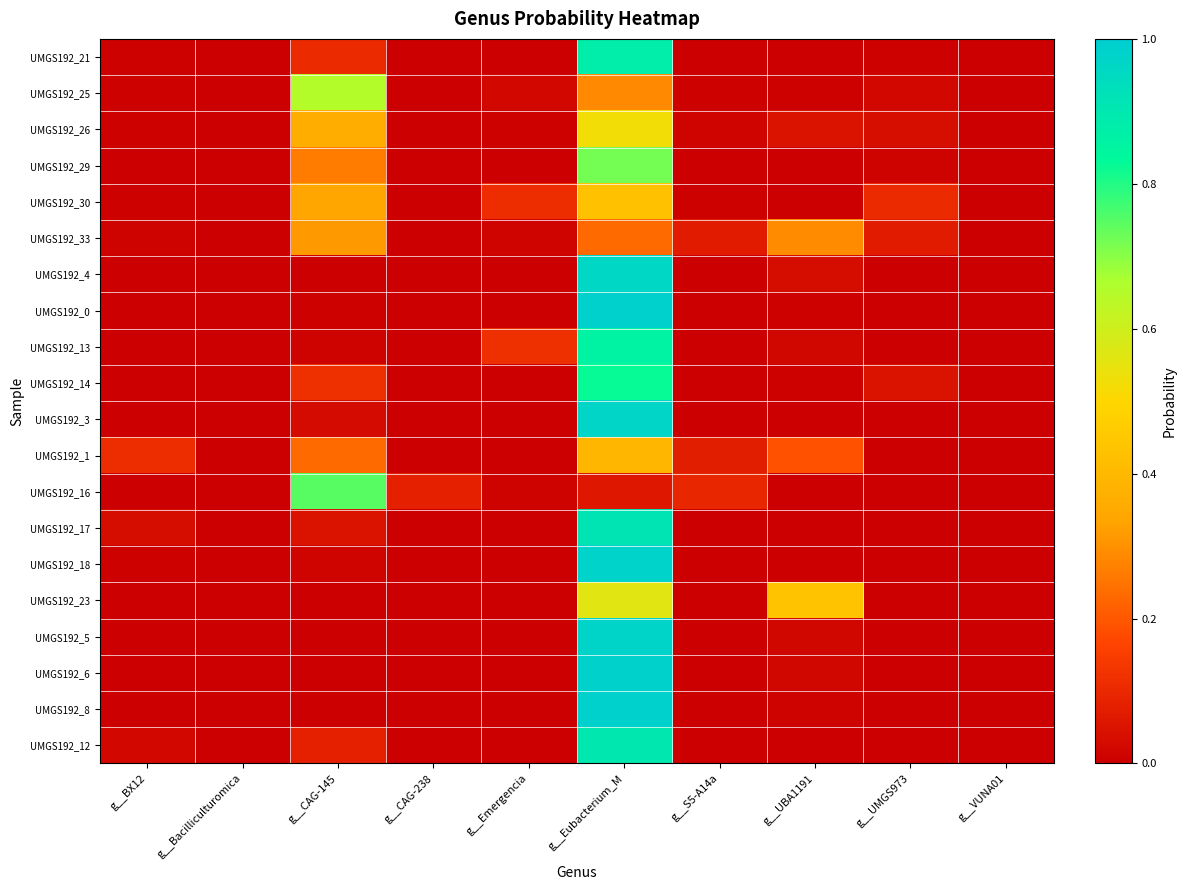

Reading right to left, list all the values displayed in this chart.

UMGS192_21: g__VUNA01=0.0	g__UMGS973=0.0	g__UBA1191=0.0	g__S5-A14a=0.0	g__Eubacterium_M=0.9	g__Emergencia=0.0	g__CAG-238=0.0	g__CAG-145=0.1	g__Bacilliculturomica=0.0	g__BX12=0.0
UMGS192_25: g__VUNA01=0.0	g__UMGS973=0.0	g__UBA1191=0.0	g__S5-A14a=0.0	g__Eubacterium_M=0.3	g__Emergencia=0.0	g__CAG-238=0.0	g__CAG-145=0.7	g__Bacilliculturomica=0.0	g__BX12=0.0
UMGS192_26: g__VUNA01=0.0	g__UMGS973=0.0	g__UBA1191=0.0	g__S5-A14a=0.0	g__Eubacterium_M=0.5	g__Emergencia=0.0	g__CAG-238=0.0	g__CAG-145=0.4	g__Bacilliculturomica=0.0	g__BX12=0.0
UMGS192_29: g__VUNA01=0.0	g__UMGS973=0.0	g__UBA1191=0.0	g__S5-A14a=0.0	g__Eubacterium_M=0.7	g__Emergencia=0.0	g__CAG-238=0.0	g__CAG-145=0.3	g__Bacilliculturomica=0.0	g__BX12=0.0
UMGS192_30: g__VUNA01=0.0	g__UMGS973=0.1	g__UBA1191=0.0	g__S5-A14a=0.0	g__Eubacterium_M=0.4	g__Emergencia=0.1	g__CAG-238=0.0	g__CAG-145=0.3	g__Bacilliculturomica=0.0	g__BX12=0.0
UMGS192_33: g__VUNA01=0.0	g__UMGS973=0.1	g__UBA1191=0.3	g__S5-A14a=0.1	g__Eubacterium_M=0.2	g__Emergencia=0.0	g__CAG-238=0.0	g__CAG-145=0.3	g__Bacilliculturomica=0.0	g__BX12=0.0
UMGS192_4: g__VUNA01=0.0	g__UMGS973=0.0	g__UBA1191=0.0	g__S5-A14a=0.0	g__Eubacterium_M=1.0	g__Emergencia=0.0	g__CAG-238=0.0	g__CAG-145=0.0	g__Bacilliculturomica=0.0	g__BX12=0.0
UMGS192_0: g__VUNA01=0.0	g__UMGS973=0.0	g__UBA1191=0.0	g__S5-A14a=0.0	g__Eubacterium_M=1.0	g__Emergencia=0.0	g__CAG-238=0.0	g__CAG-145=0.0	g__Bacilliculturomica=0.0	g__BX12=0.0
UMGS192_13: g__VUNA01=0.0	g__UMGS973=0.0	g__UBA1191=0.0	g__S5-A14a=0.0	g__Eubacterium_M=0.9	g__Emergencia=0.1	g__CAG-238=0.0	g__CAG-145=0.0	g__Bacilliculturomica=0.0	g__BX12=0.0
UMGS192_14: g__VUNA01=0.0	g__UMGS973=0.0	g__UBA1191=0.0	g__S5-A14a=0.0	g__Eubacterium_M=0.8	g__Emergencia=0.0	g__CAG-238=0.0	g__CAG-145=0.1	g__Bacilliculturomica=0.0	g__BX12=0.0
UMGS192_3: g__VUNA01=0.0	g__UMGS973=0.0	g__UBA1191=0.0	g__S5-A14a=0.0	g__Eubacterium_M=1.0	g__Emergencia=0.0	g__CAG-238=0.0	g__CAG-145=0.0	g__Bacilliculturomica=0.0	g__BX12=0.0
UMGS192_1: g__VUNA01=0.0	g__UMGS973=0.0	g__UBA1191=0.2	g__S5-A14a=0.1	g__Eubacterium_M=0.4	g__Emergencia=0.0	g__CAG-238=0.0	g__CAG-145=0.2	g__Bacilliculturomica=0.0	g__BX12=0.1
UMGS192_16: g__VUNA01=0.0	g__UMGS973=0.0	g__UBA1191=0.0	g__S5-A14a=0.1	g__Eubacterium_M=0.1	g__Emergencia=0.0	g__CAG-238=0.1	g__CAG-145=0.7	g__Bacilliculturomica=0.0	g__BX12=0.0
UMGS192_17: g__VUNA01=0.0	g__UMGS973=0.0	g__UBA1191=0.0	g__S5-A14a=0.0	g__Eubacterium_M=0.9	g__Emergencia=0.0	g__CAG-238=0.0	g__CAG-145=0.0	g__Bacilliculturomica=0.0	g__BX12=0.0
UMGS192_18: g__VUNA01=0.0	g__UMGS973=0.0	g__UBA1191=0.0	g__S5-A14a=0.0	g__Eubacterium_M=1.0	g__Emergencia=0.0	g__CAG-238=0.0	g__CAG-145=0.0	g__Bacilliculturomica=0.0	g__BX12=0.0
UMGS192_23: g__VUNA01=0.0	g__UMGS973=0.0	g__UBA1191=0.4	g__S5-A14a=0.0	g__Eubacterium_M=0.6	g__Emergencia=0.0	g__CAG-238=0.0	g__CAG-145=0.0	g__Bacilliculturomica=0.0	g__BX12=0.0
UMGS192_5: g__VUNA01=0.0	g__UMGS973=0.0	g__UBA1191=0.0	g__S5-A14a=0.0	g__Eubacterium_M=1.0	g__Emergencia=0.0	g__CAG-238=0.0	g__CAG-145=0.0	g__Bacilliculturomica=0.0	g__BX12=0.0
UMGS192_6: g__VUNA01=0.0	g__UMGS973=0.0	g__UBA1191=0.0	g__S5-A14a=0.0	g__Eubacterium_M=1.0	g__Emergencia=0.0	g__CAG-238=0.0	g__CAG-145=0.0	g__Bacilliculturomica=0.0	g__BX12=0.0
UMGS192_8: g__VUNA01=0.0	g__UMGS973=0.0	g__UBA1191=0.0	g__S5-A14a=0.0	g__Eubacterium_M=1.0	g__Emergencia=0.0	g__CAG-238=0.0	g__CAG-145=0.0	g__Bacilliculturomica=0.0	g__BX12=0.0
UMGS192_12: g__VUNA01=0.0	g__UMGS973=0.0	g__UBA1191=0.0	g__S5-A14a=0.0	g__Eubacterium_M=0.9	g__Emergencia=0.0	g__CAG-238=0.0	g__CAG-145=0.1	g__Bacilliculturomica=0.0	g__BX12=0.0